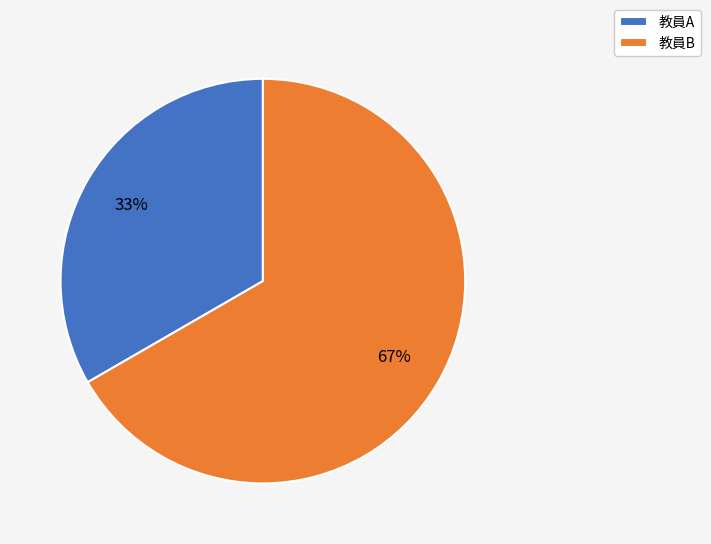

Which slice represents more than half of the pie?

教員B